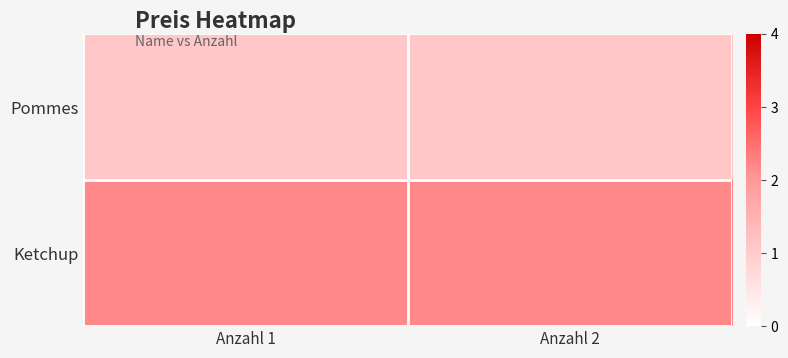

Which category has the highest value across all series?

Anzahl 1